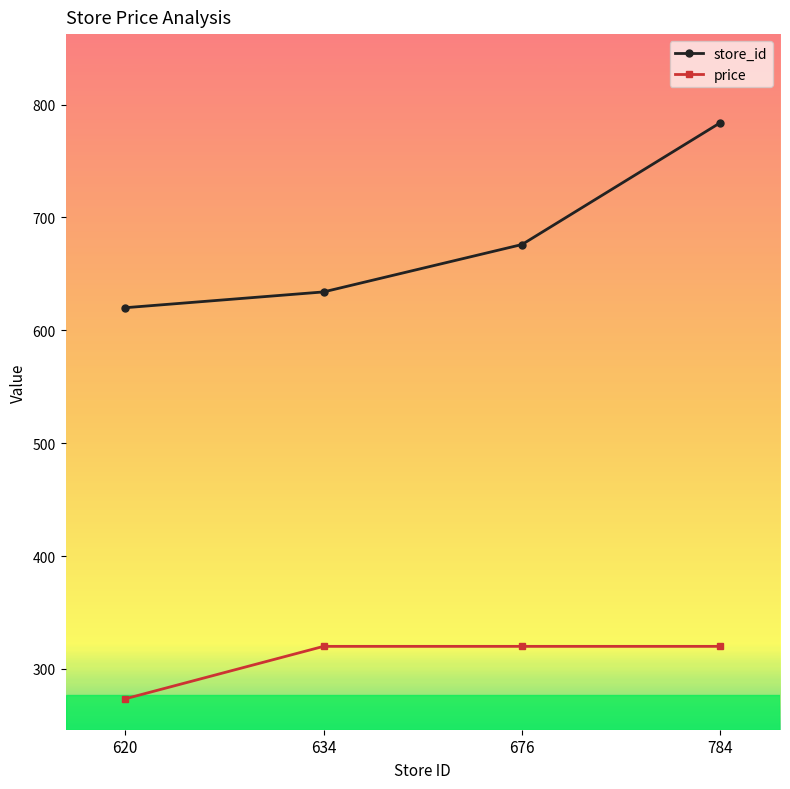

What is the total value across all series at 784?

1104.0